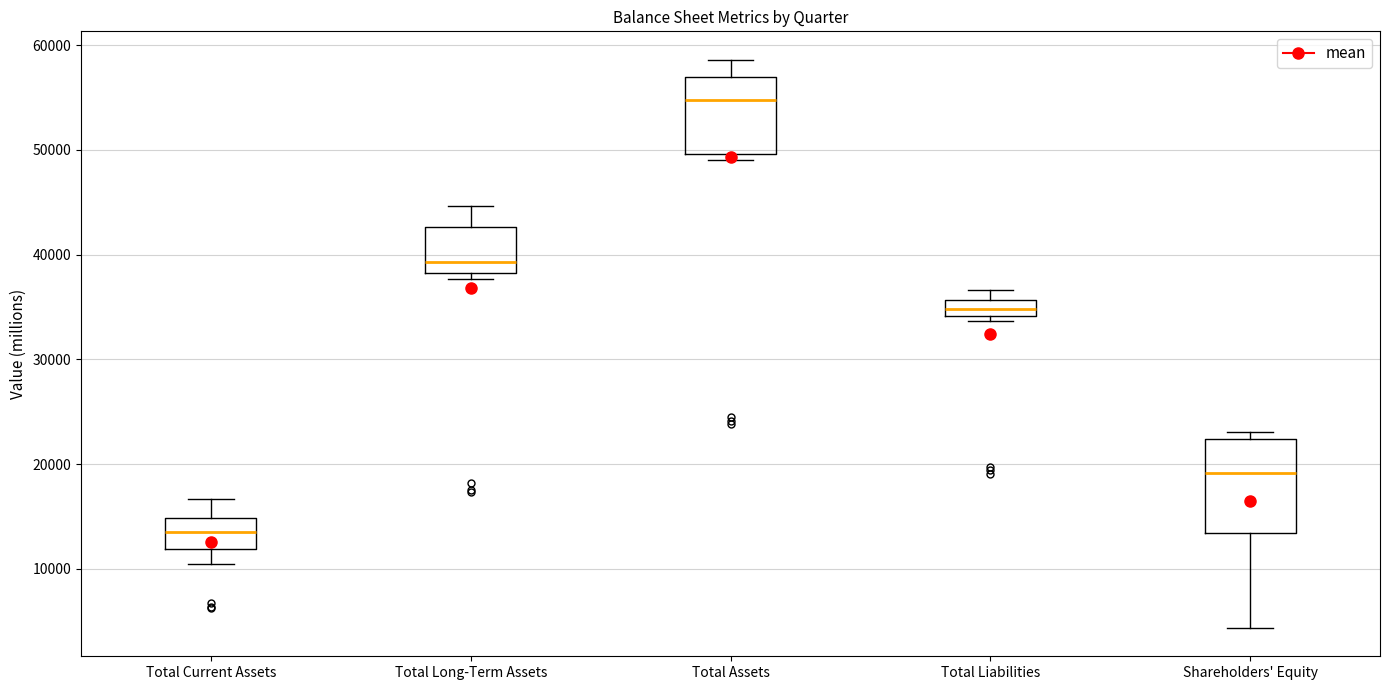

Where does the lower whisker of the box for Shareholders' Equity end on the y-axis? The values are not printed on the chart, so give them approximately, as read against the axis.

4000